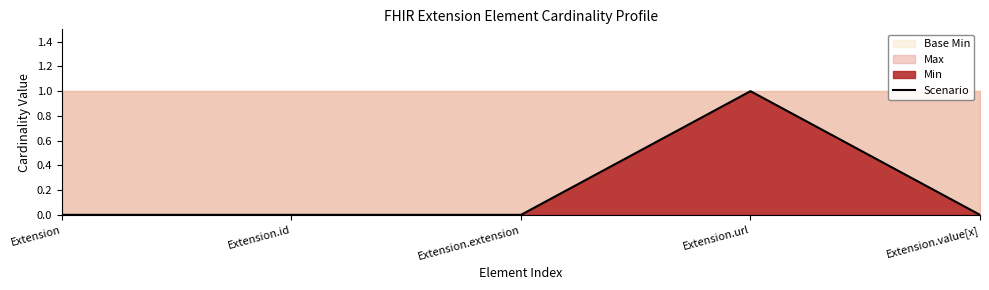

What is the sum of all values?

1